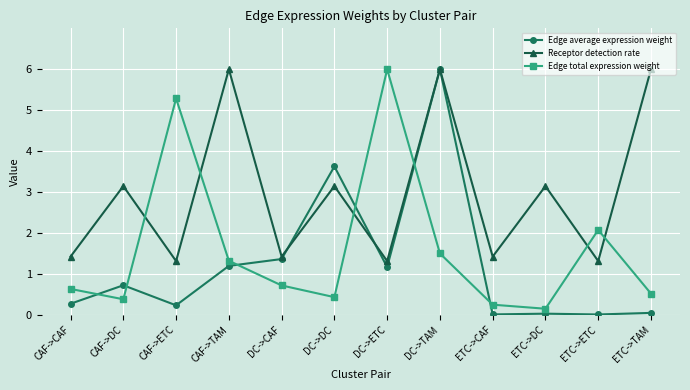

Between which two adjacent categories do Edge total expression weight and Receptor detection rate first intersect?

CAF->DC and CAF->ETC